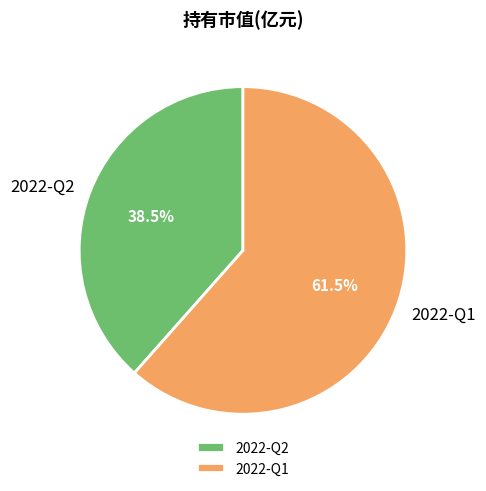

What percentage is NOT represented by 2022-Q2?

61.5%